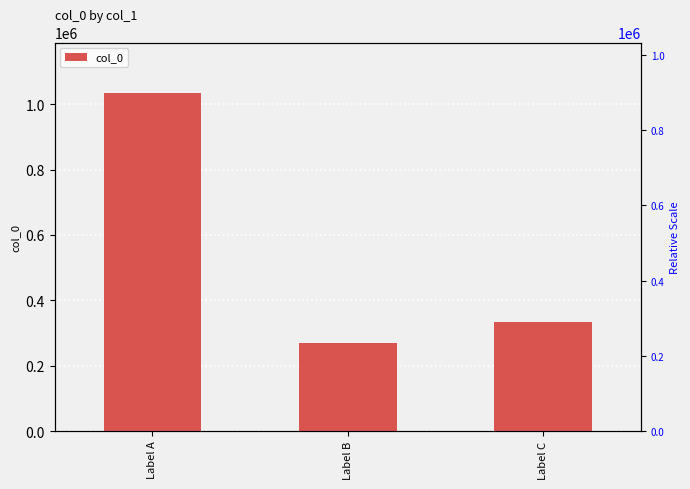

Approximately how many times larger is the value at Label C compared to Label A?

0.3